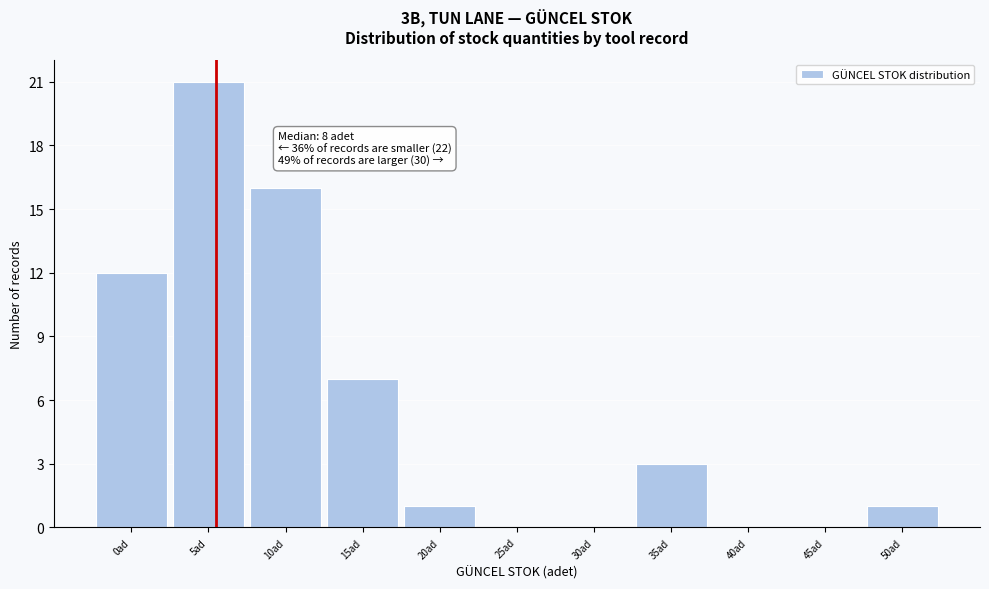

Reading left to right, what are all the values shown in this chart?

0ad=12	5ad=21	10ad=16	15ad=7	20ad=1	25ad=0	30ad=0	35ad=3	40ad=0	45ad=0	50ad=1